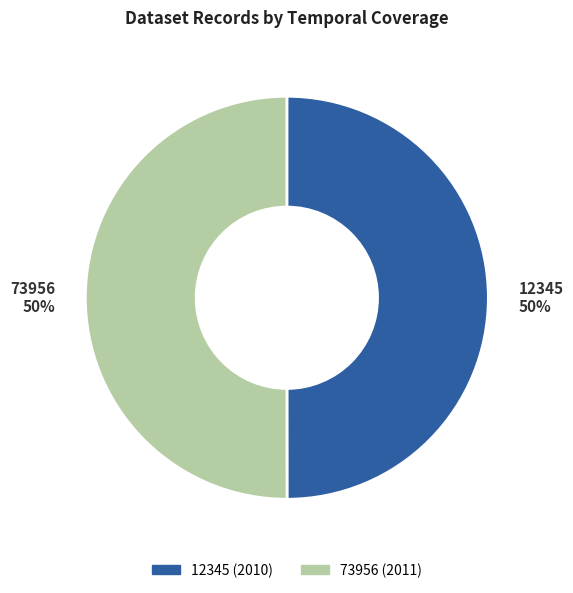

The 12345 slice represents 50% of the pie. True or false?

True